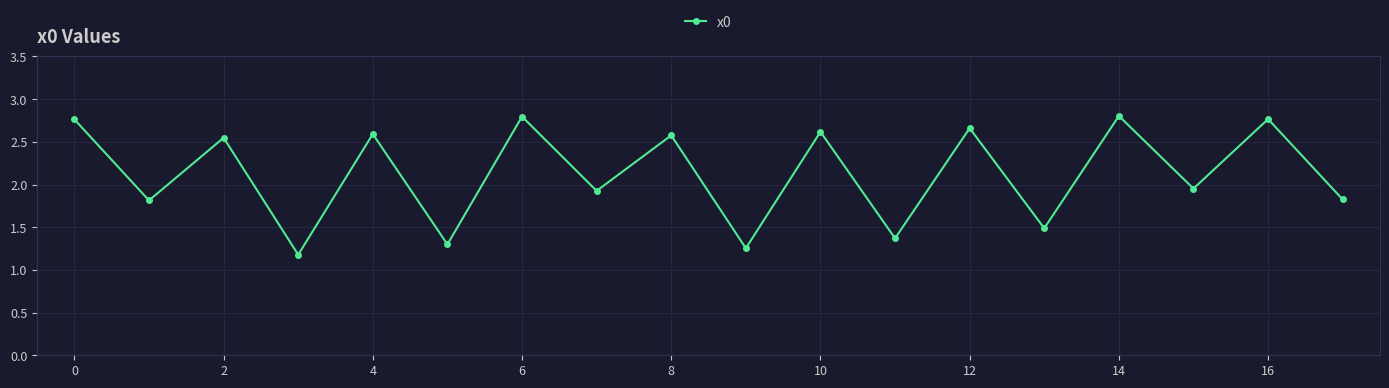

What is the average value?

2.1